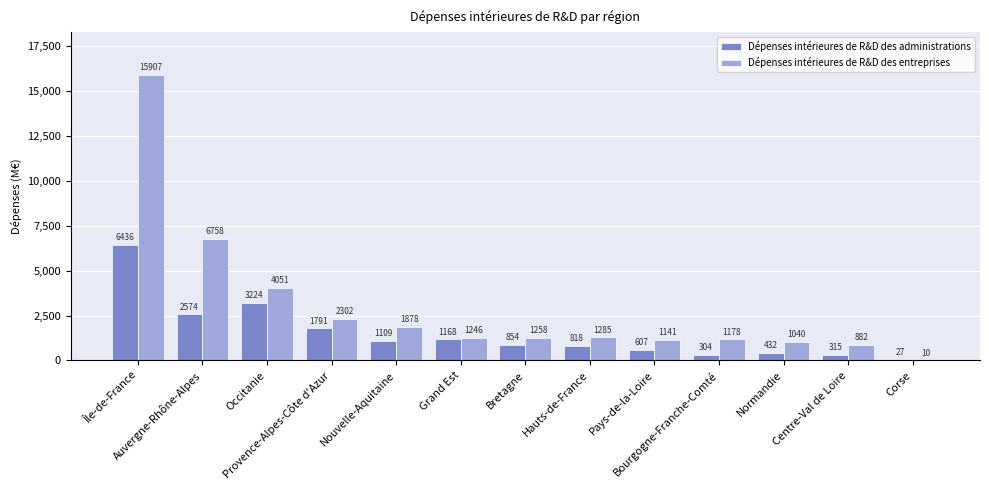

Where does the Dépenses intérieures de R&D des entreprises series first go above 1258?

Île-de-France